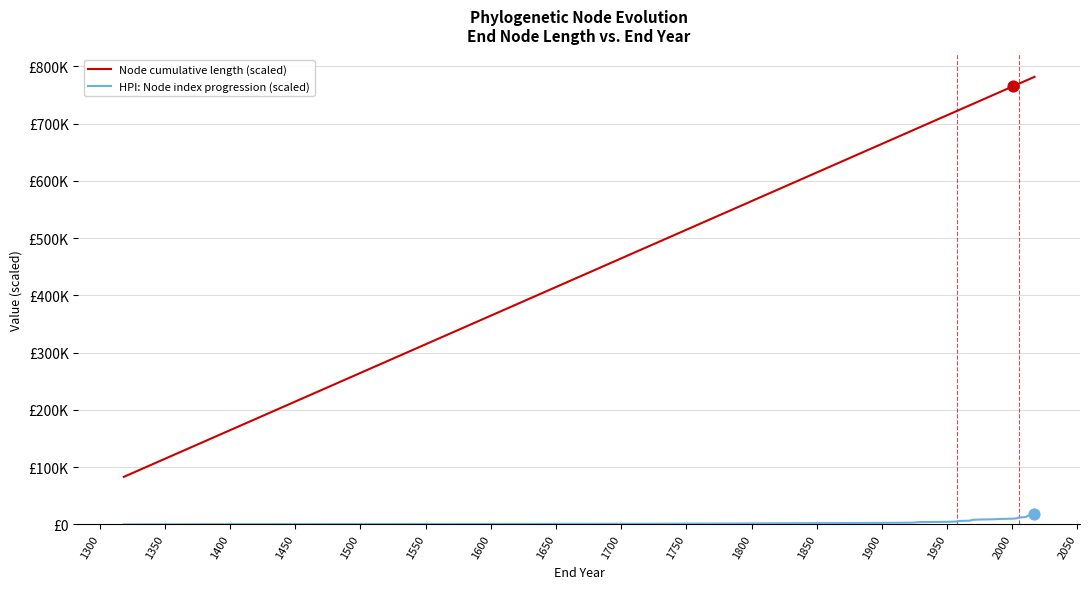

Which series reaches the minimum Y coordinate?

HPI: Node index progression (scaled)